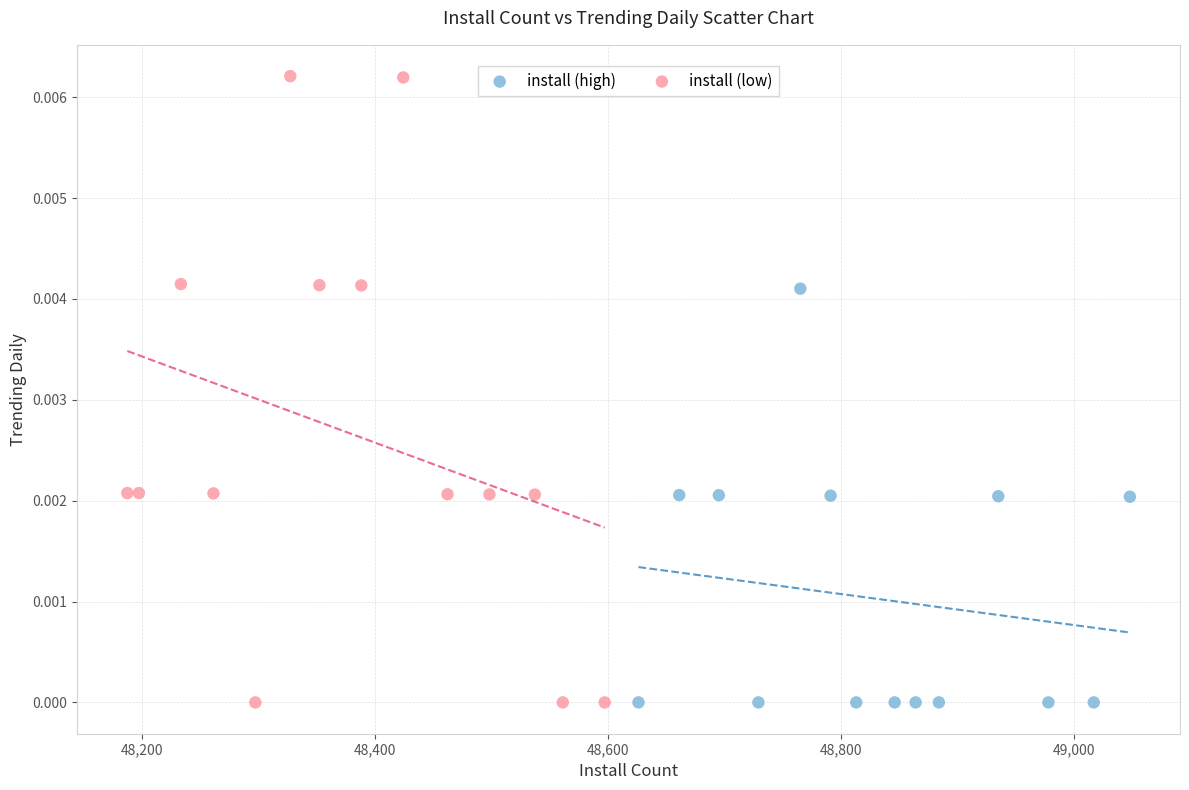

Which series reaches the maximum Y coordinate?

install (low)